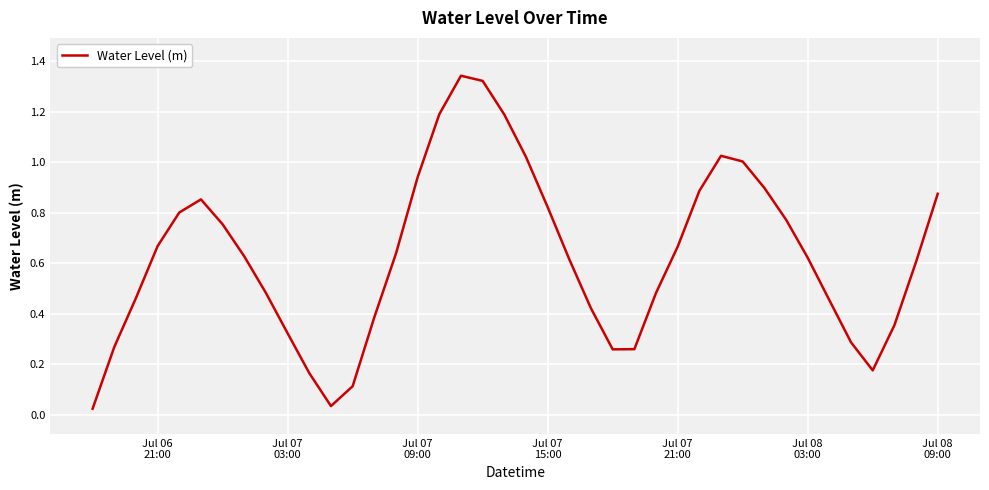

How many distinct data groups are displayed?

1